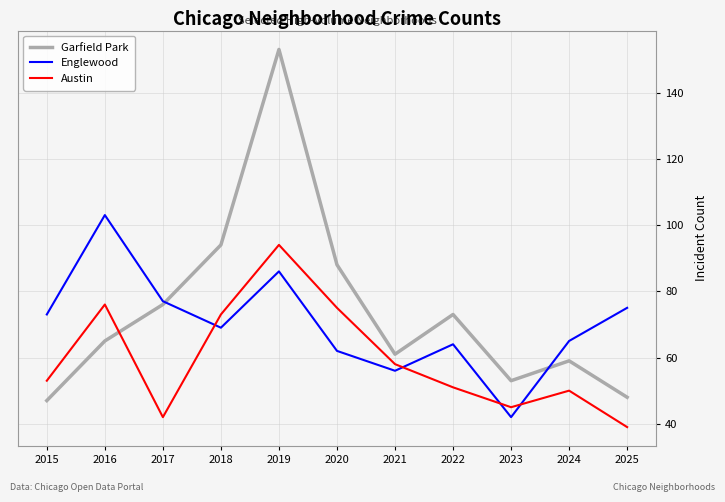

The value of Englewood at 2024 is 97. True or false?

False